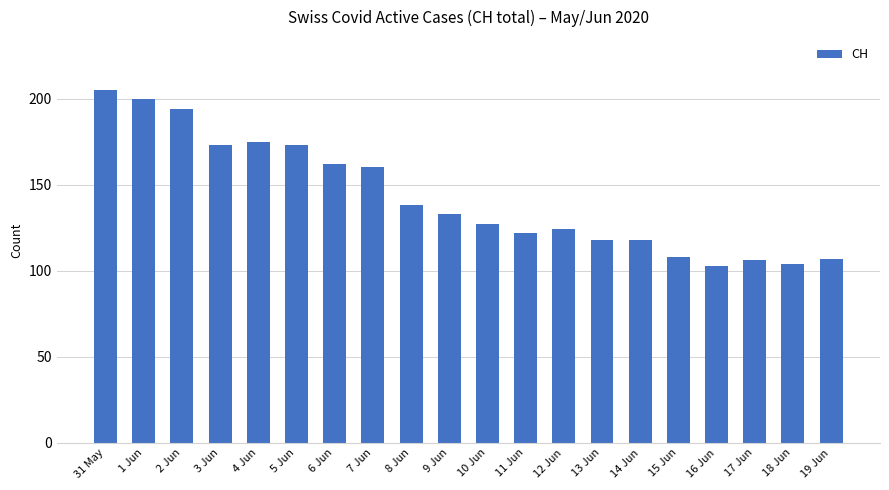

Reading left to right, what are all the values shown in this chart?

205	200	194	173	175	173	162	160	138	133	127	122	124	118	118	108	103	106	104	107